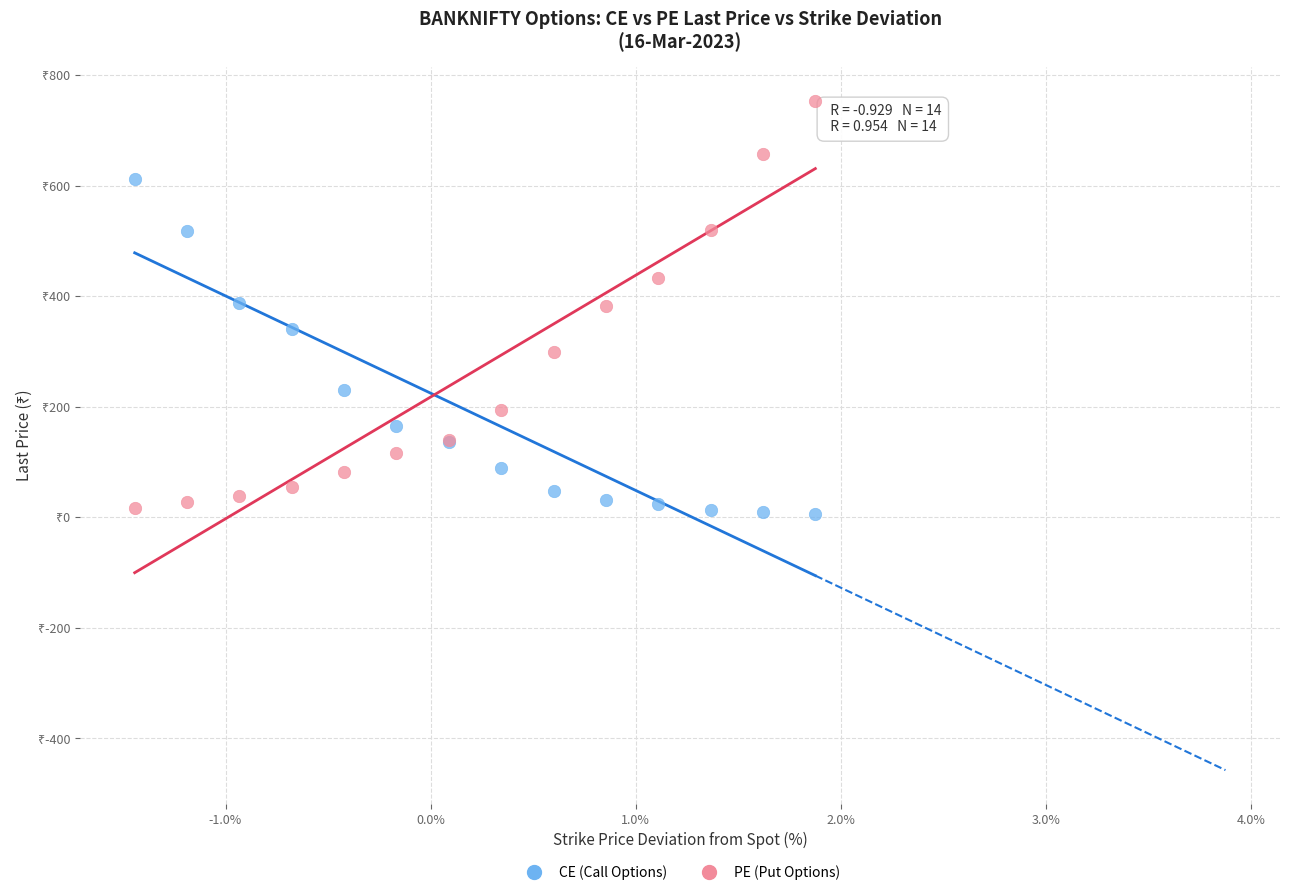

Which series has the widest spread of Y values?

PE (Put Options)